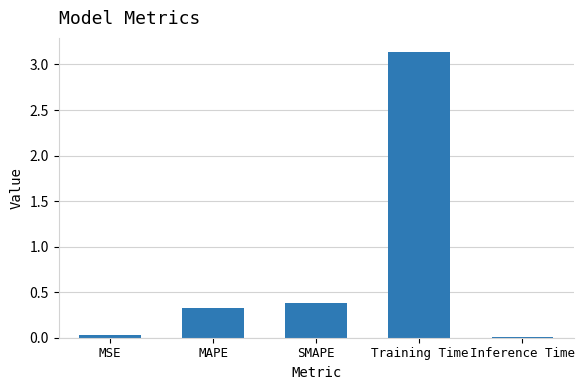

What is the label of the 5th bar from the right?

MSE